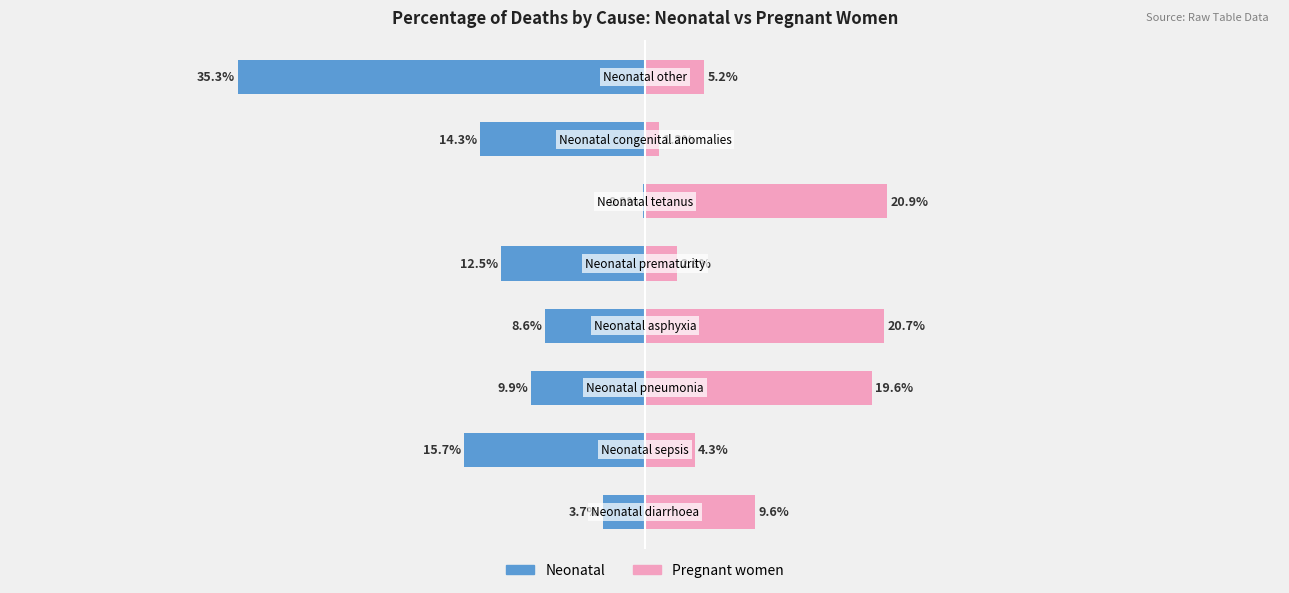

Is the value of Neonatal at −40 greater than the value of Pregnant women at 7?

No